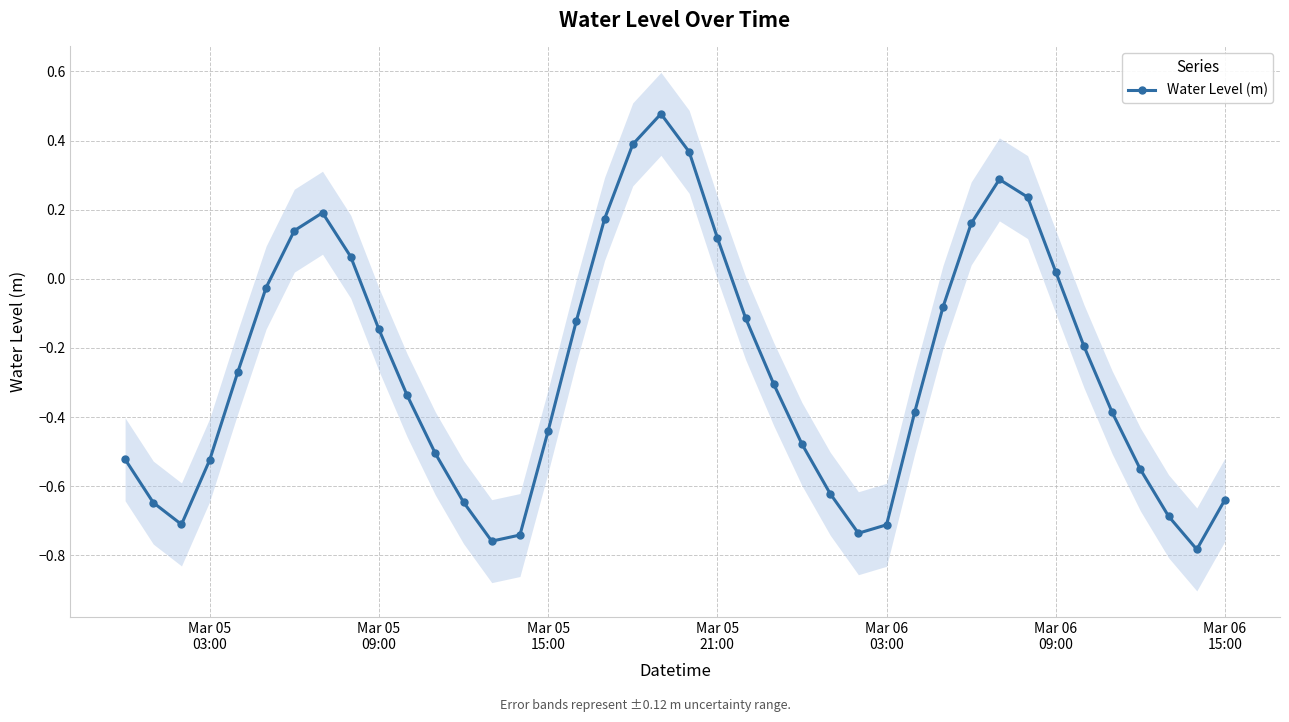

True or false: the data shows 0.3 at 7.

False